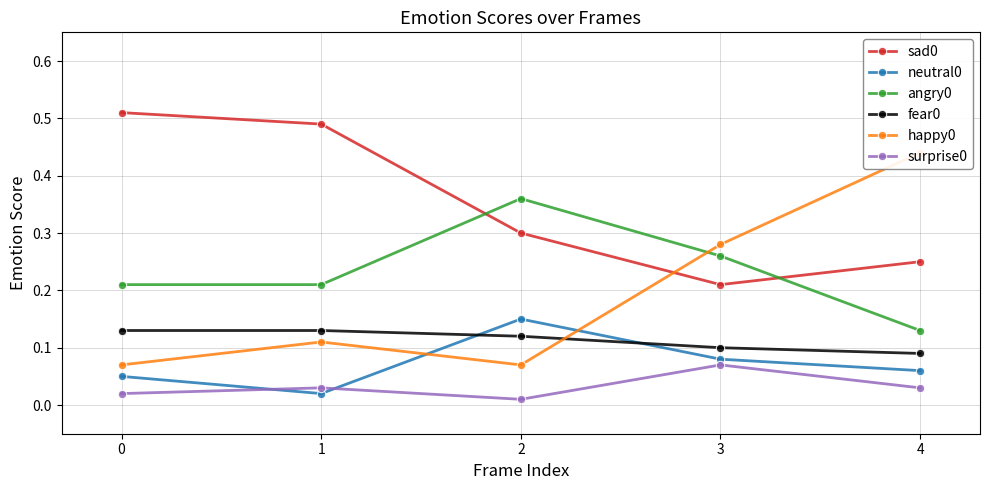

Which series has the widest spread of values?

happy0